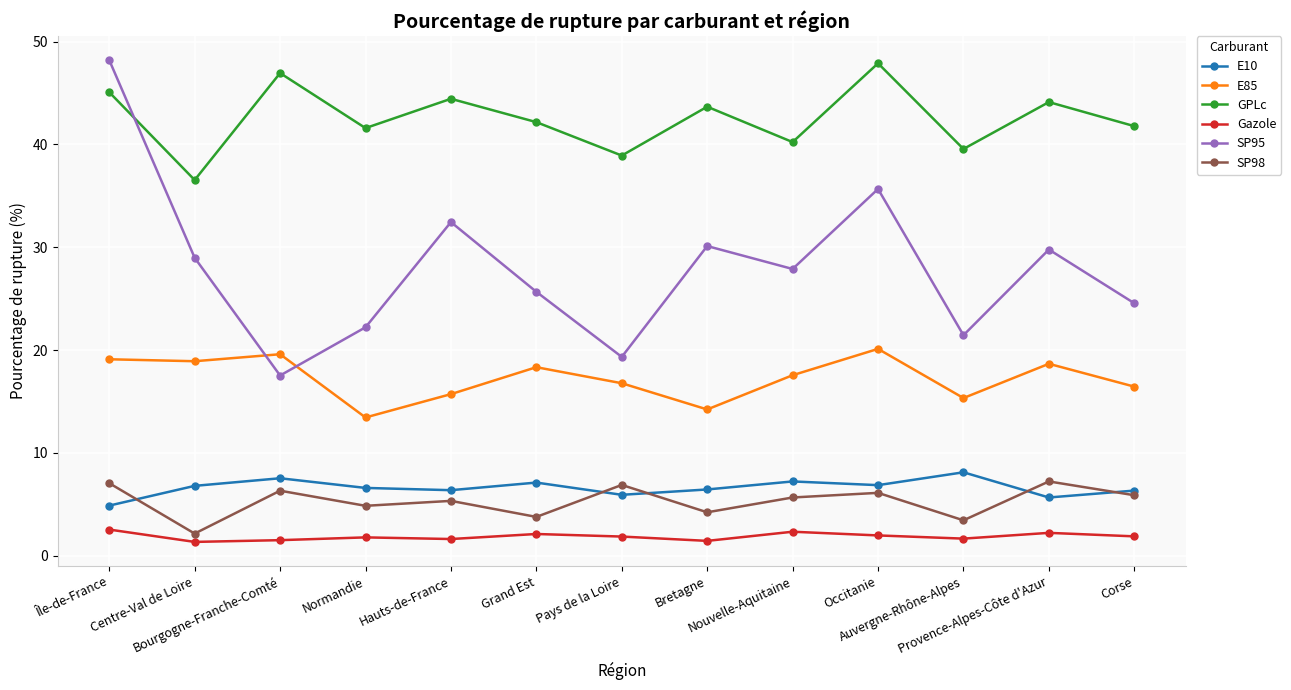

Which series has the largest range (max minus min)?

SP95